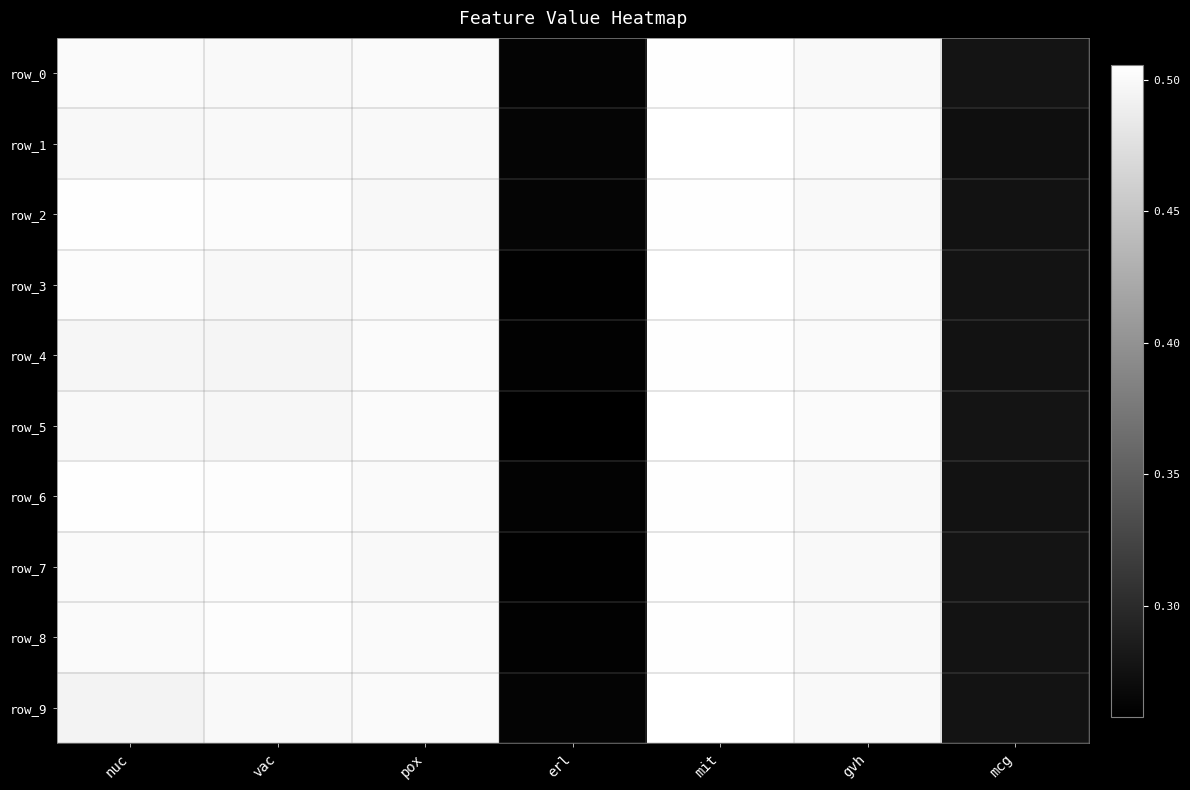

Rank the series by their maximum value, from lowest to highest.

row_8, row_2, row_6, row_7, row_4, row_0, row_5, row_3, row_9, row_1